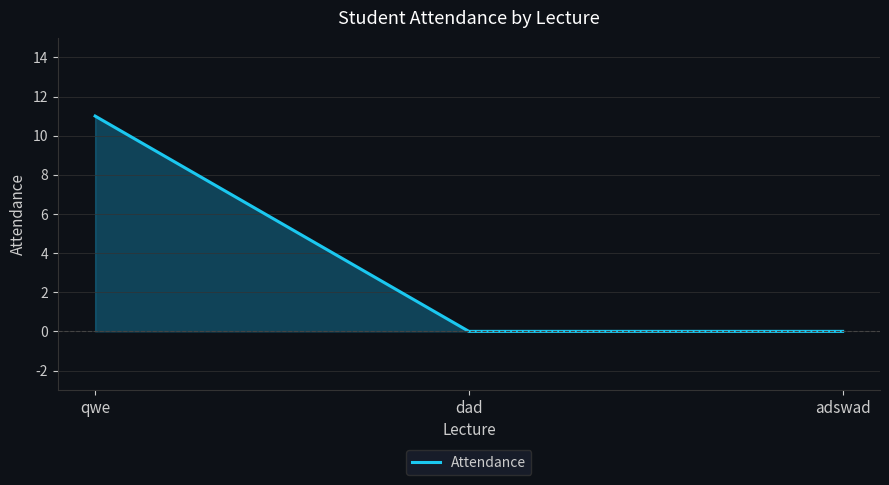

What is the difference between the values at dad and qwe?

11